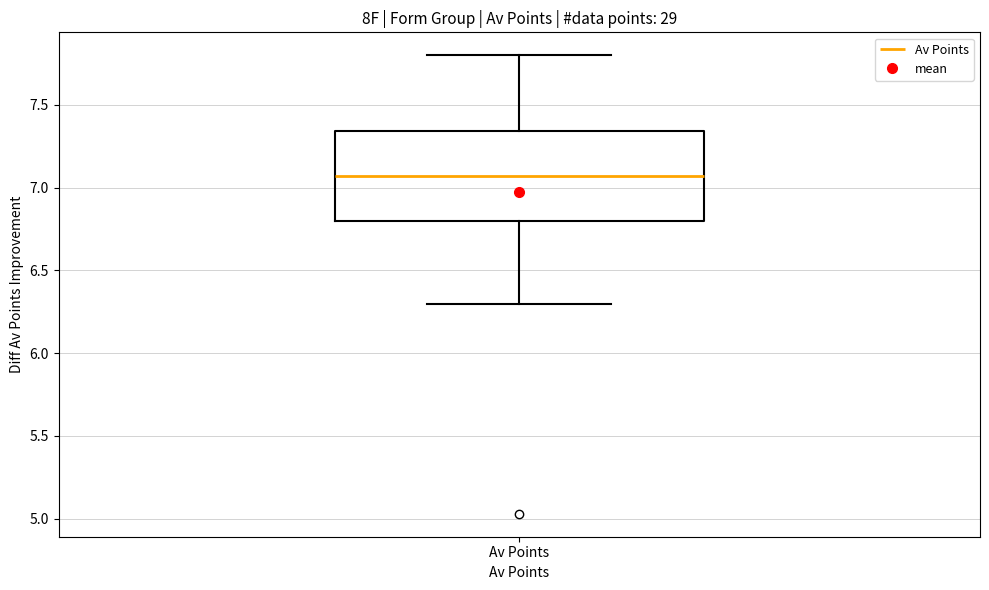

Where is the lower edge of the box for Av Points on the y-axis? The values are not printed on the chart, so give them approximately, as read against the axis.

6.80